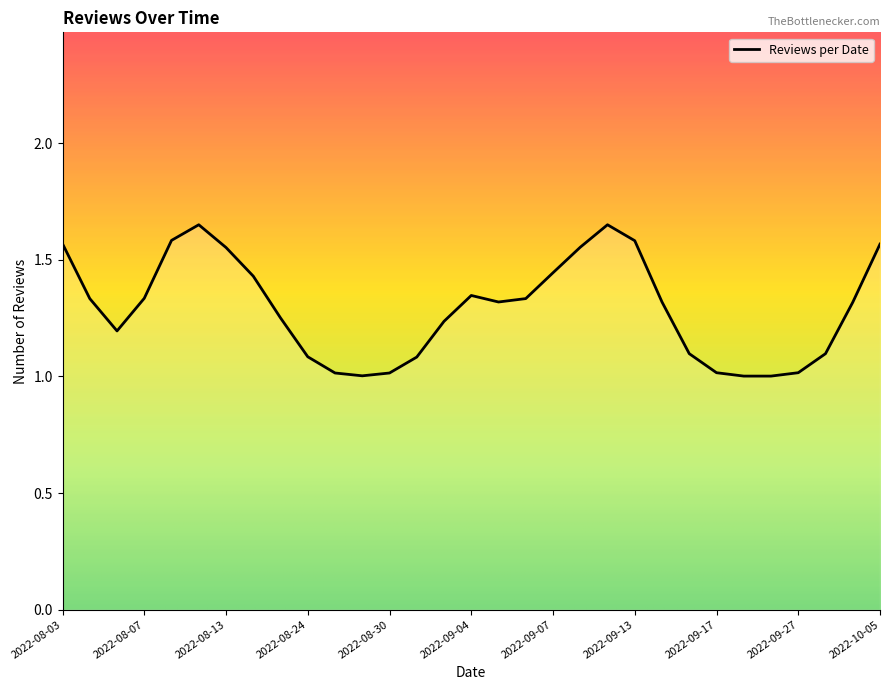

What is the smallest value displayed?

1.0